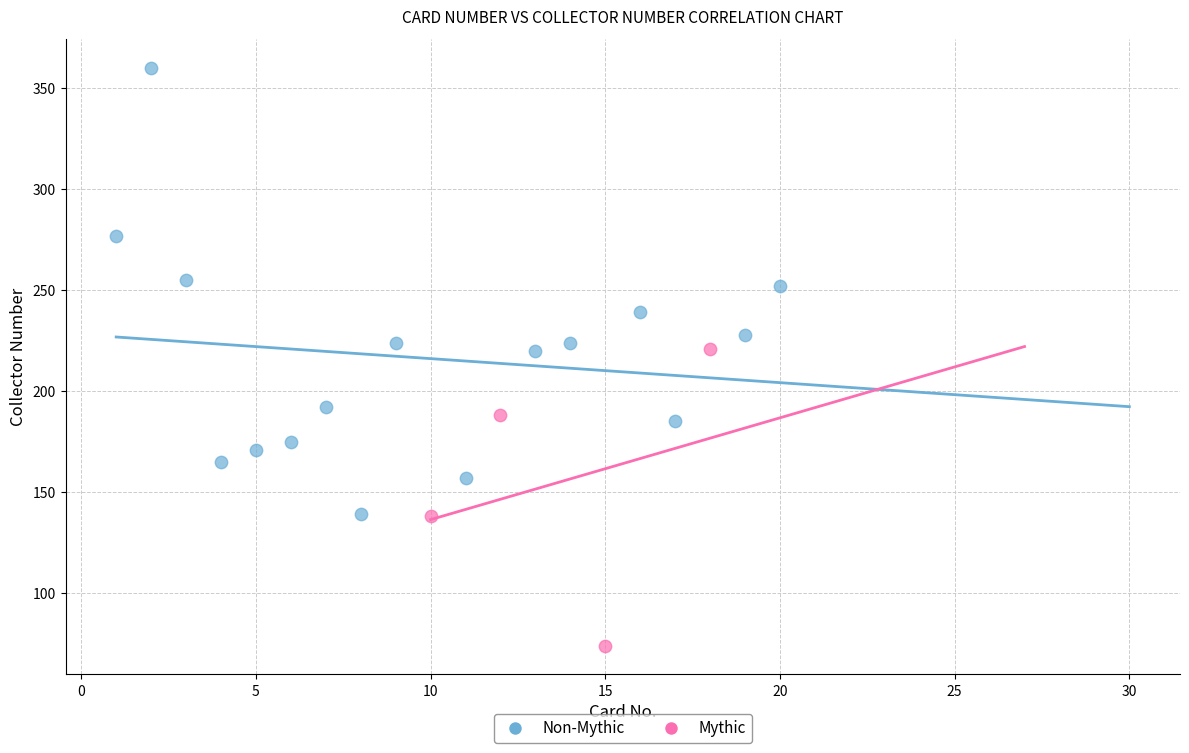

Which series has the widest spread of Y values?

Non-Mythic